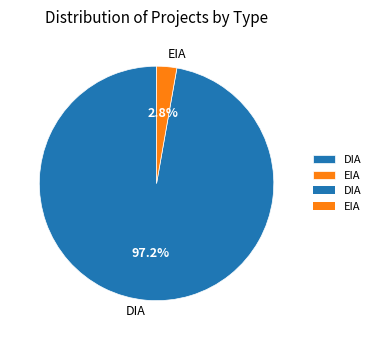

The DIA slice represents 87% of the pie. True or false?

False